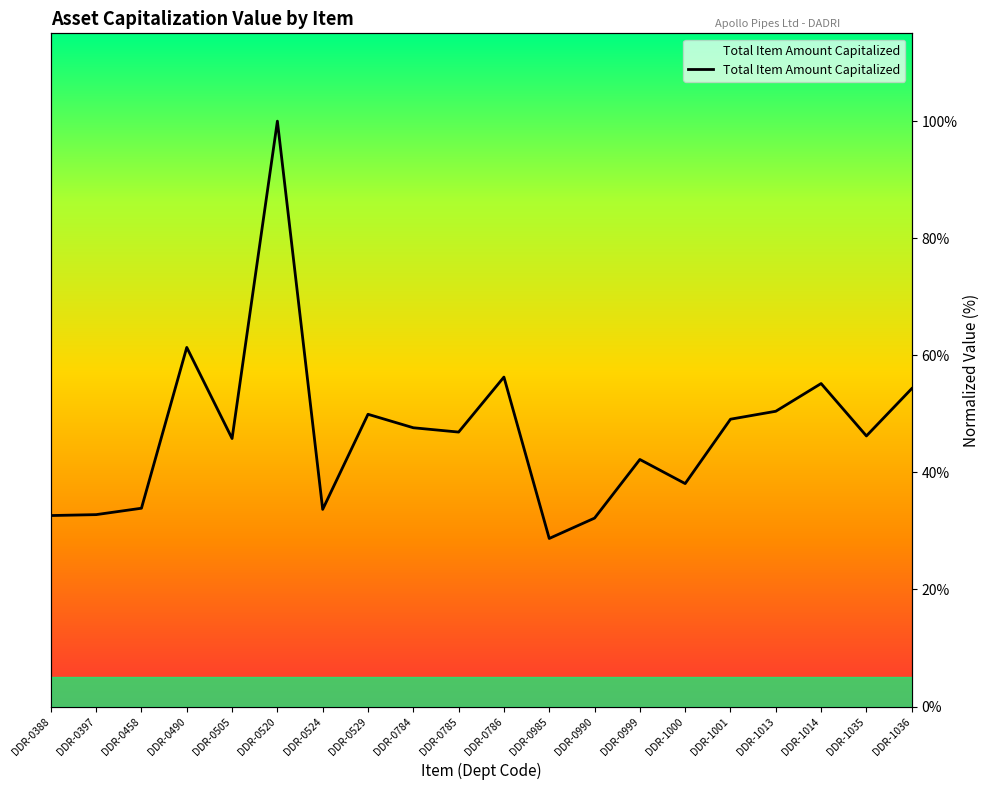

How many distinct data groups are displayed?

1